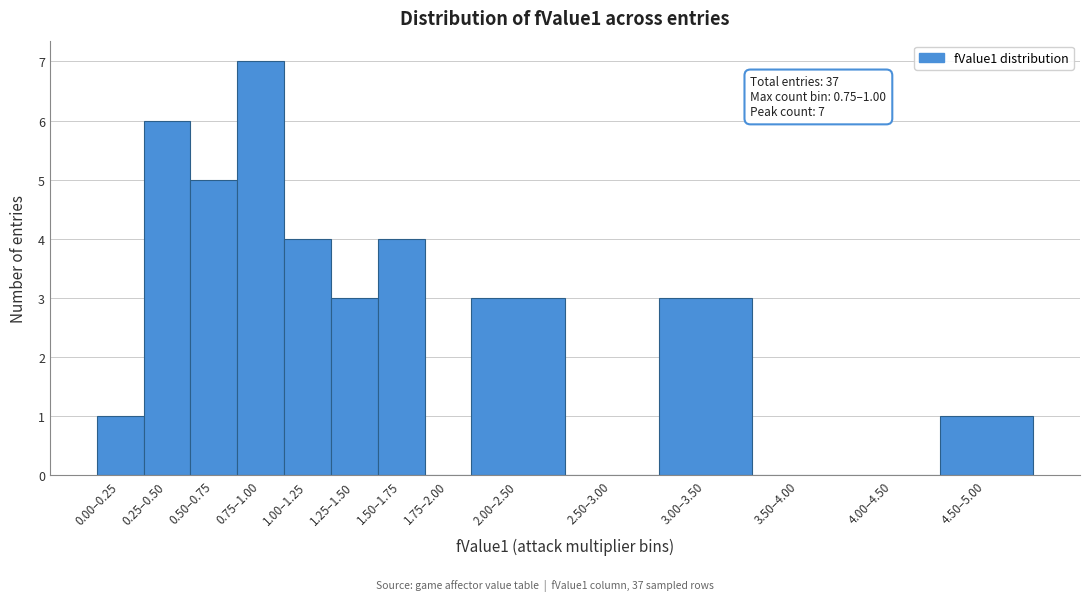

Reading right to left, extract all data points from this chart.

4.50–5.00=1	4.00–4.50=0	3.50–4.00=0	3.00–3.50=3	2.50–3.00=0	2.00–2.50=3	1.75–2.00=0	1.50–1.75=4	1.25–1.50=3	1.00–1.25=4	0.75–1.00=7	0.50–0.75=5	0.25–0.50=6	0.00–0.25=1